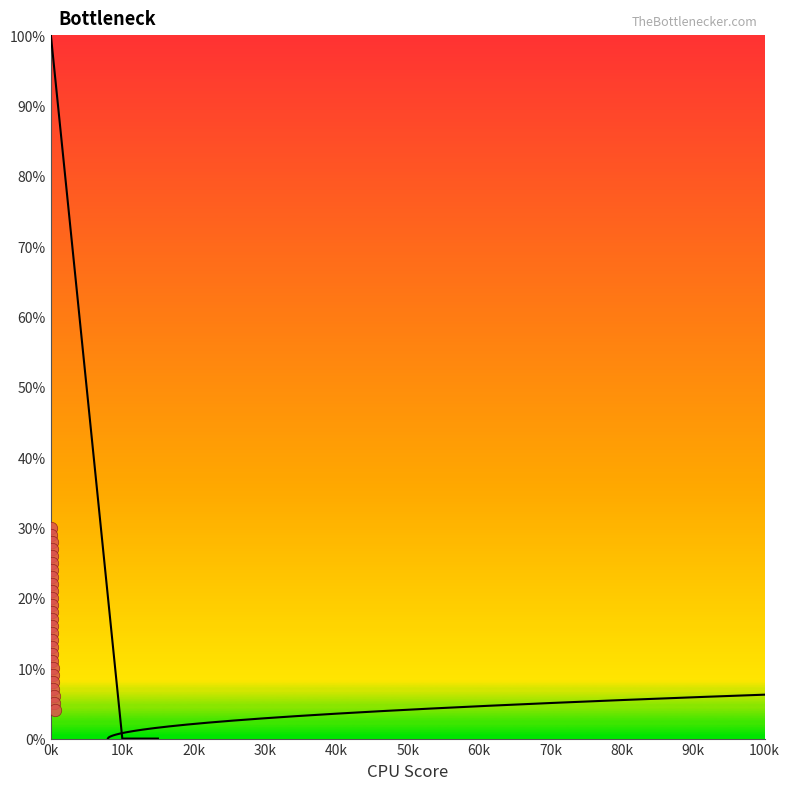

List the coordinates of all points as (Y, X) pairs, reading left to right.

(30, 85)  (29, 88)  (28, 90)  (27, 94)  (26, 98)  (25, 102)  (24, 106)  (23, 110)  (22, 114)  (21, 118)  (20, 126)  (19, 131)  (18, 140)  (17, 148)  (16, 155)  (15, 167)  (14, 175)  (13, 187)  (12, 200)  (11, 218)  (10, 242)  (9, 269)  (8, 299)  (7, 338)  (6, 388)  (5, 438)  (4, 520)